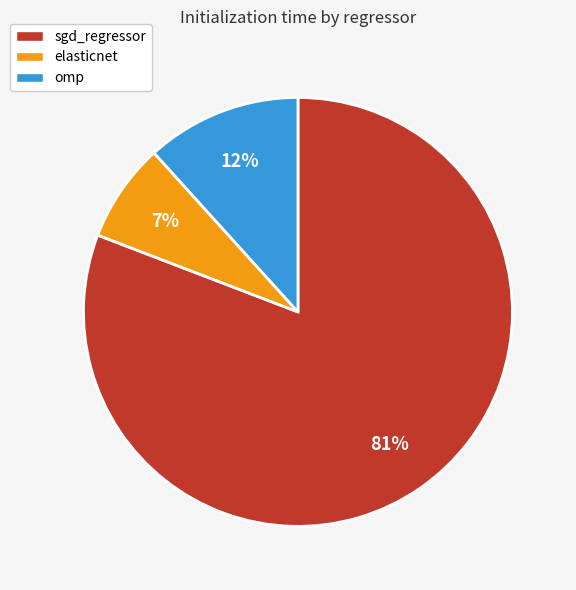

True or false: elasticnet accounts for 7% of the total.

True